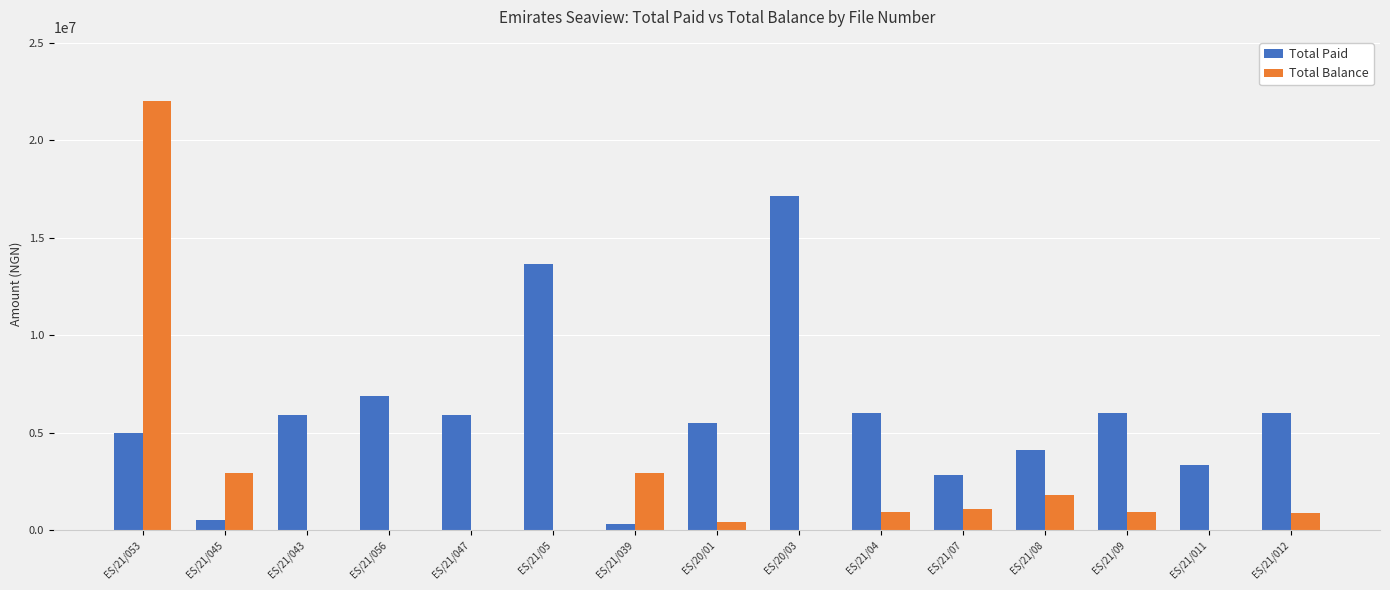

The value of Total Paid at ES/21/08 is 7387314. True or false?

False